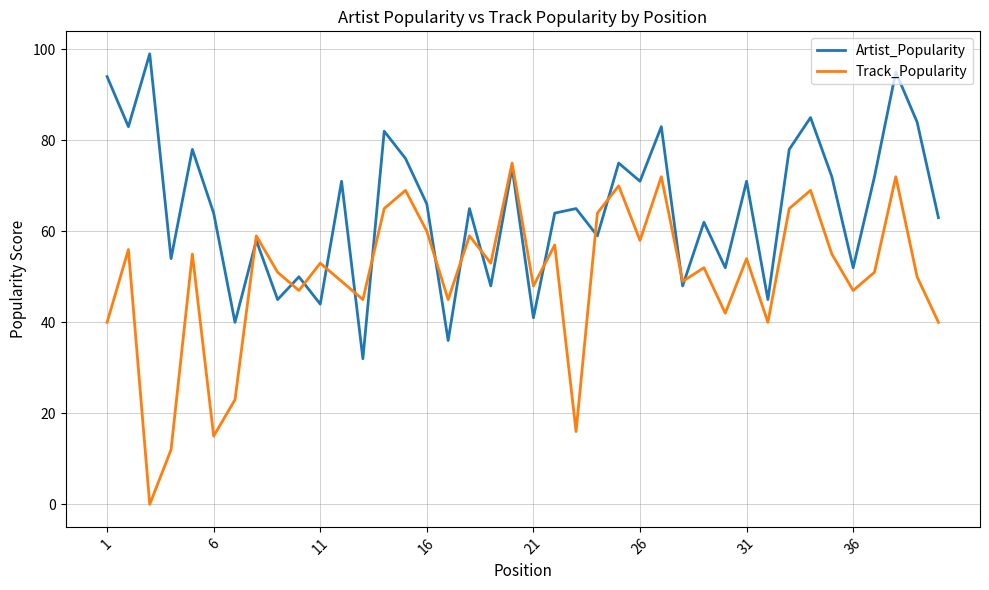

What is the sum of all Artist_Popularity values?

2596